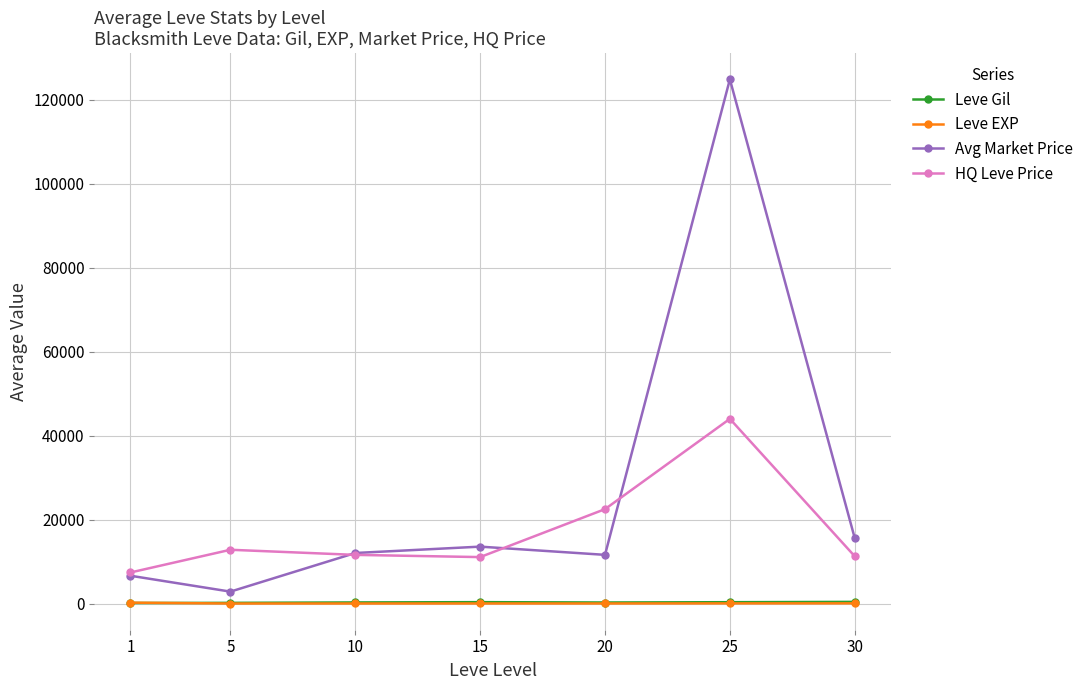

How many series are shown in this chart?

4